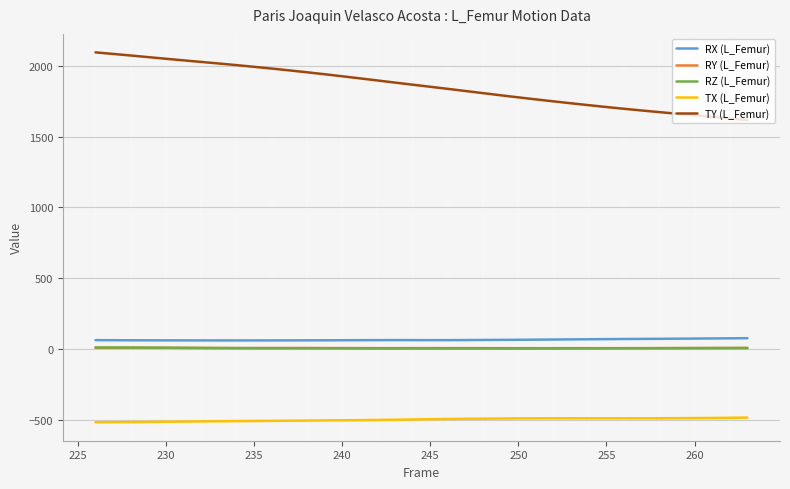

True or false: TX (L_Femur) and TY (L_Femur) intersect in this chart.

False